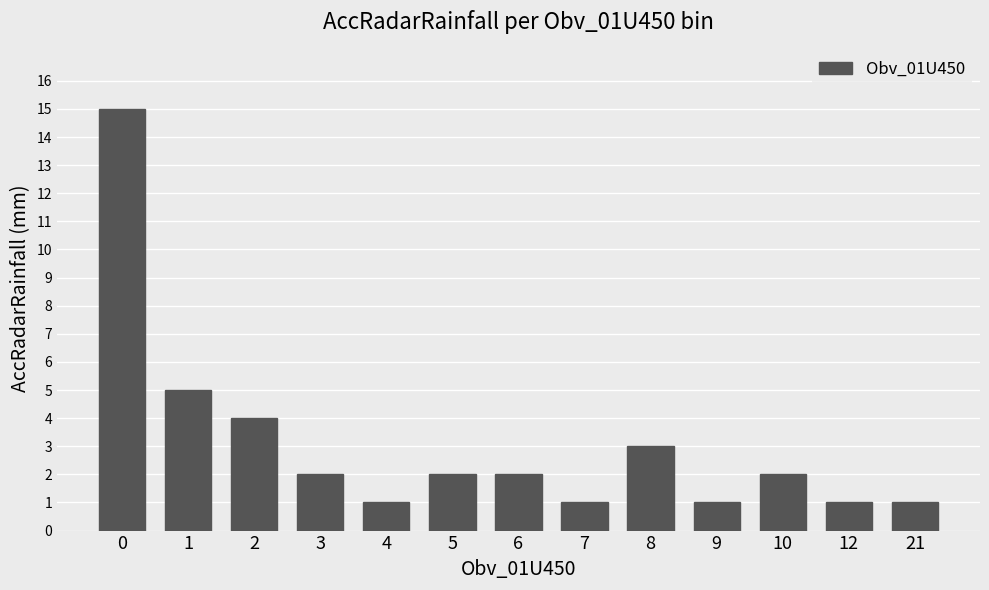

What is the sum of all values?

40